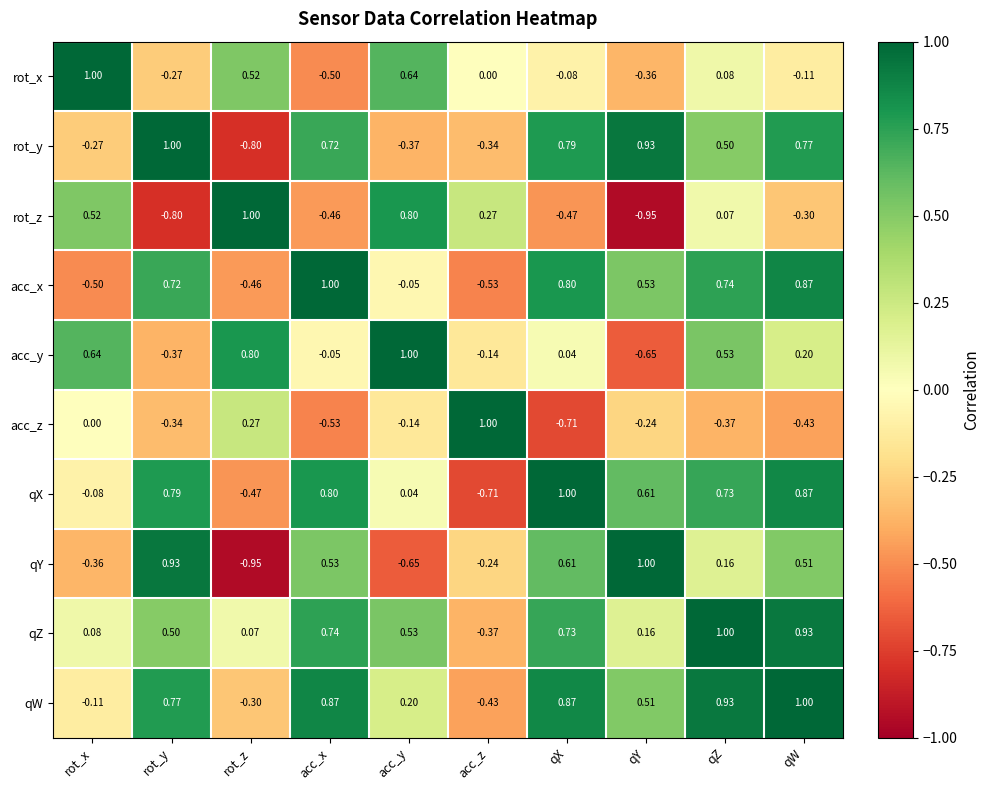

At qZ, list the series in order from smallest to largest.

acc_z, rot_z, rot_x, qY, rot_y, acc_y, qX, acc_x, qW, qZ